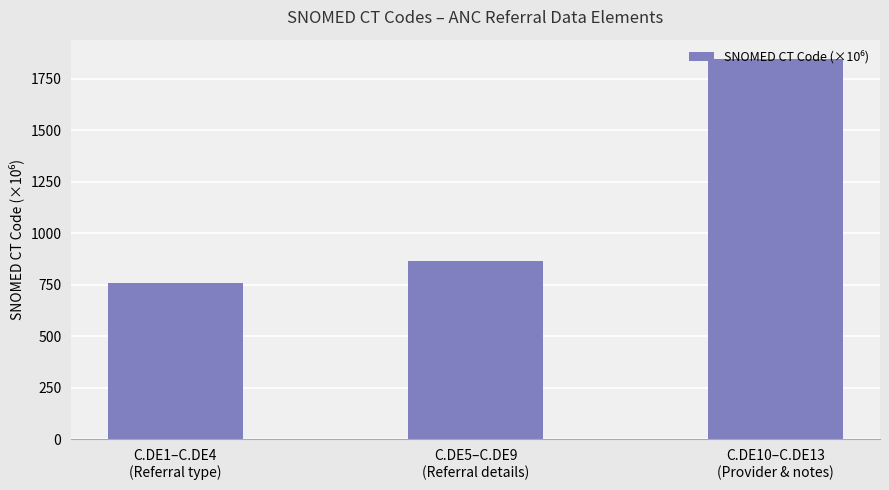

At which category does the chart reach its minimum across all series?

C.DE1–C.DE4
(Referral type)